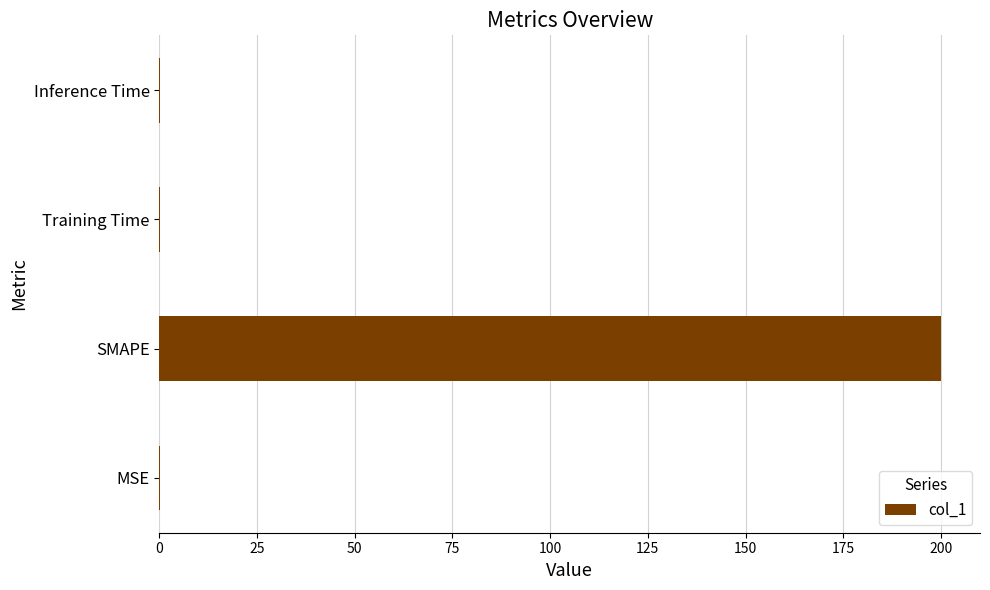

Which has a higher value, Training Time or SMAPE?

SMAPE